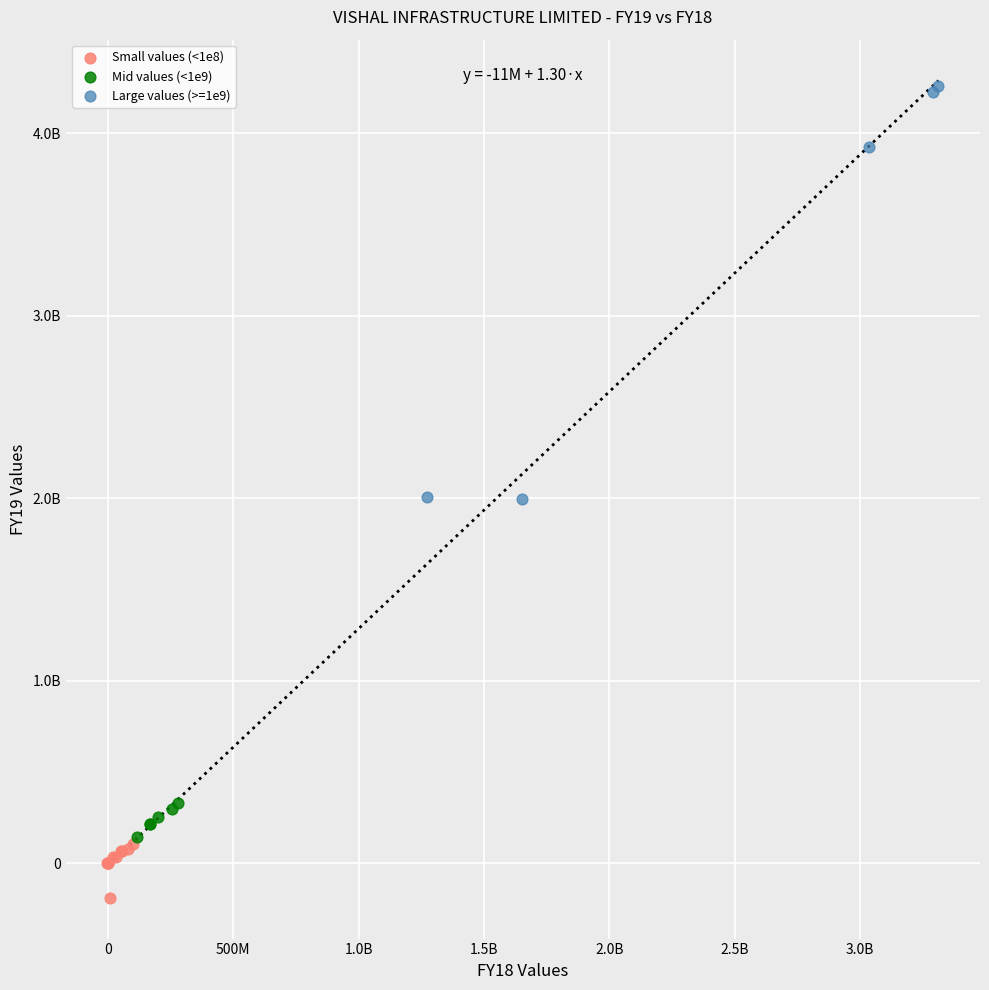

Which series reaches the minimum Y coordinate?

Small values (<1e8)